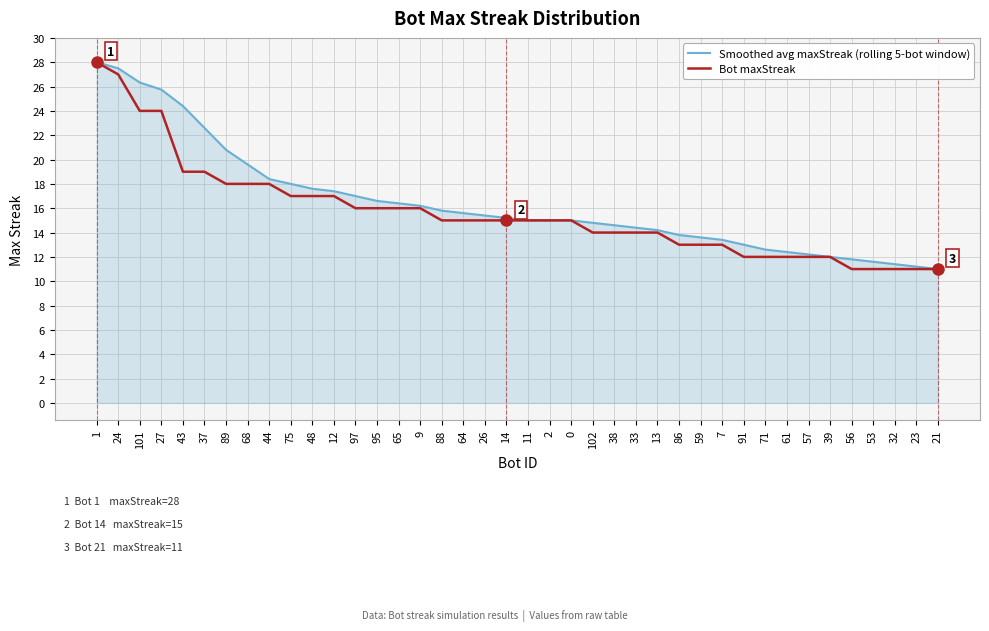

Reading right to left, list all the values displayed in this chart.

Smoothed avg maxStreak (rolling 5-bot window): 11.0	11.2	11.4	11.6	11.8	12.0	12.2	12.4	12.6	13.0	13.4	13.6	13.8	14.2	14.4	14.6	14.8	15.0	15.0	15.0	15.2	15.4	15.6	15.8	16.2	16.4	16.6	17.0	17.4	17.6	18.0	18.4	19.6	20.8	22.6	24.4	25.8	26.3	27.5	28.0
Bot maxStreak: 11.0	11.0	11.0	11.0	11.0	12.0	12.0	12.0	12.0	12.0	13.0	13.0	13.0	14.0	14.0	14.0	14.0	15.0	15.0	15.0	15.0	15.0	15.0	15.0	16.0	16.0	16.0	16.0	17.0	17.0	17.0	18.0	18.0	18.0	19.0	19.0	24.0	24.0	27.0	28.0